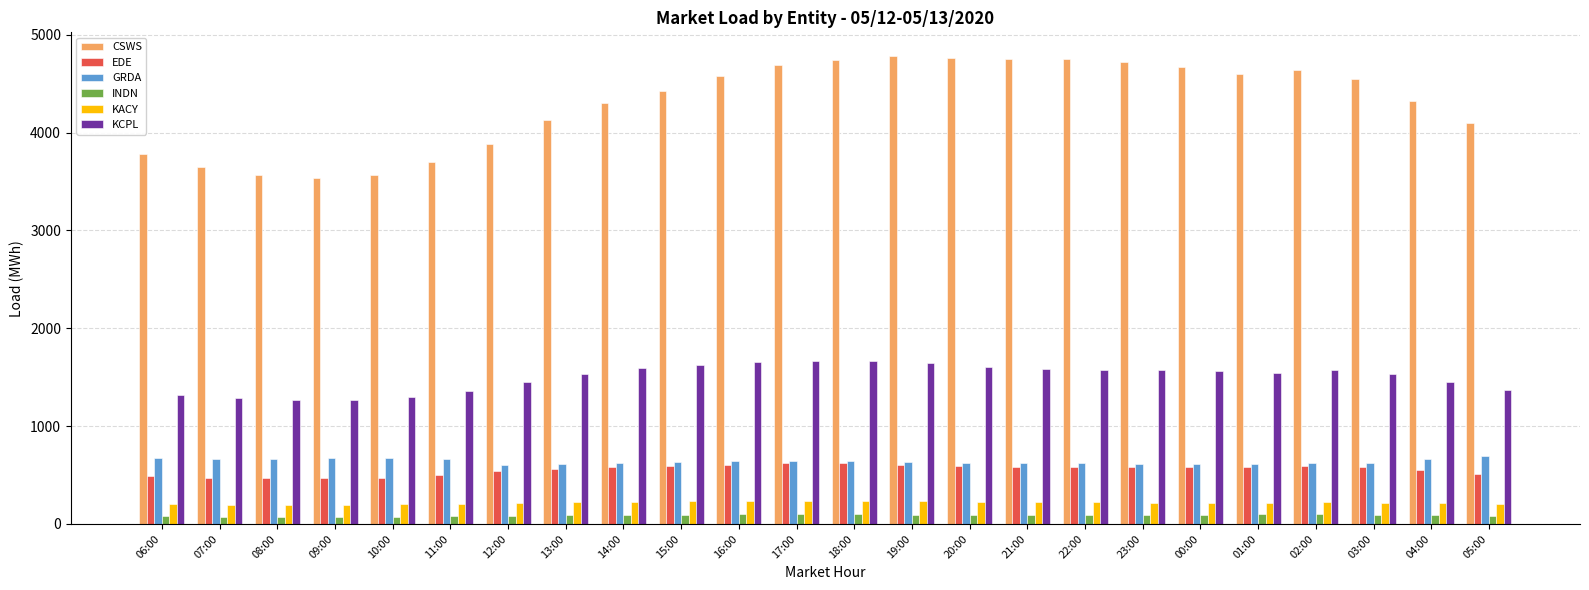

List the series in order of their peak value, highest first.

CSWS, KCPL, GRDA, EDE, KACY, INDN